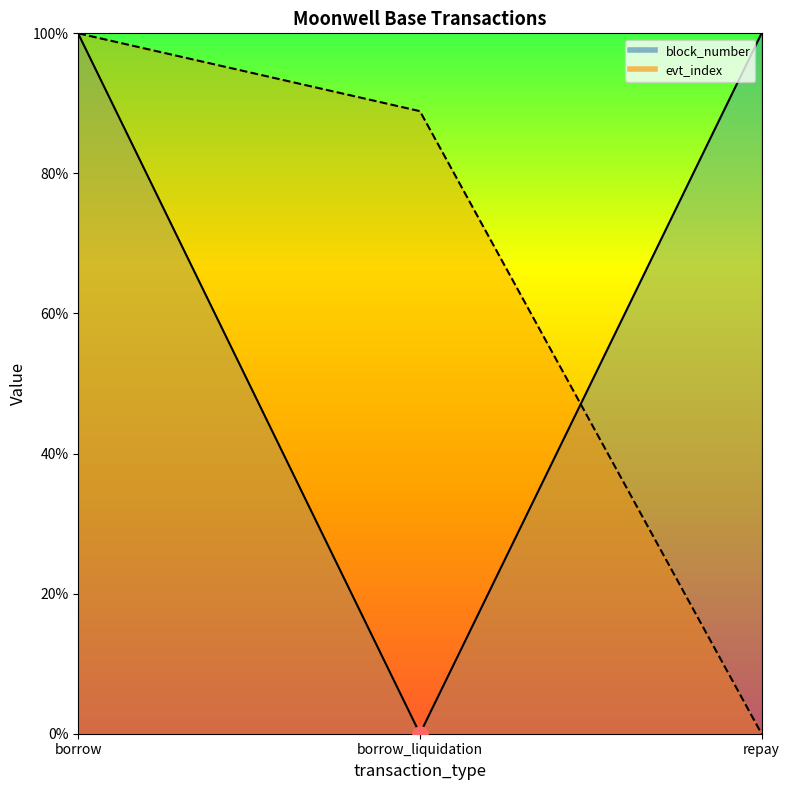

What is the total value across all series at repay?

1.0